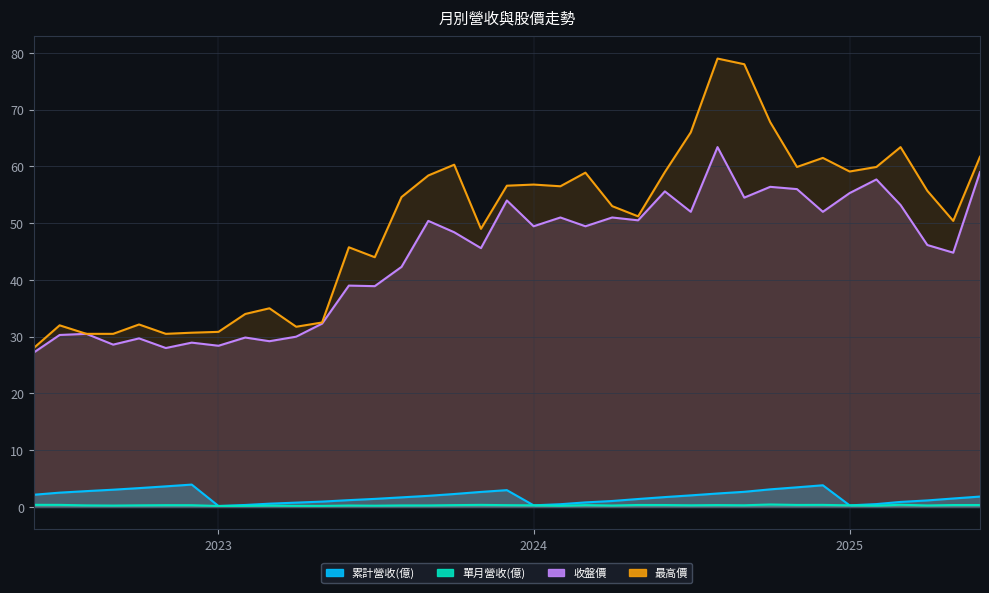

How many lines are shown in the chart?

4